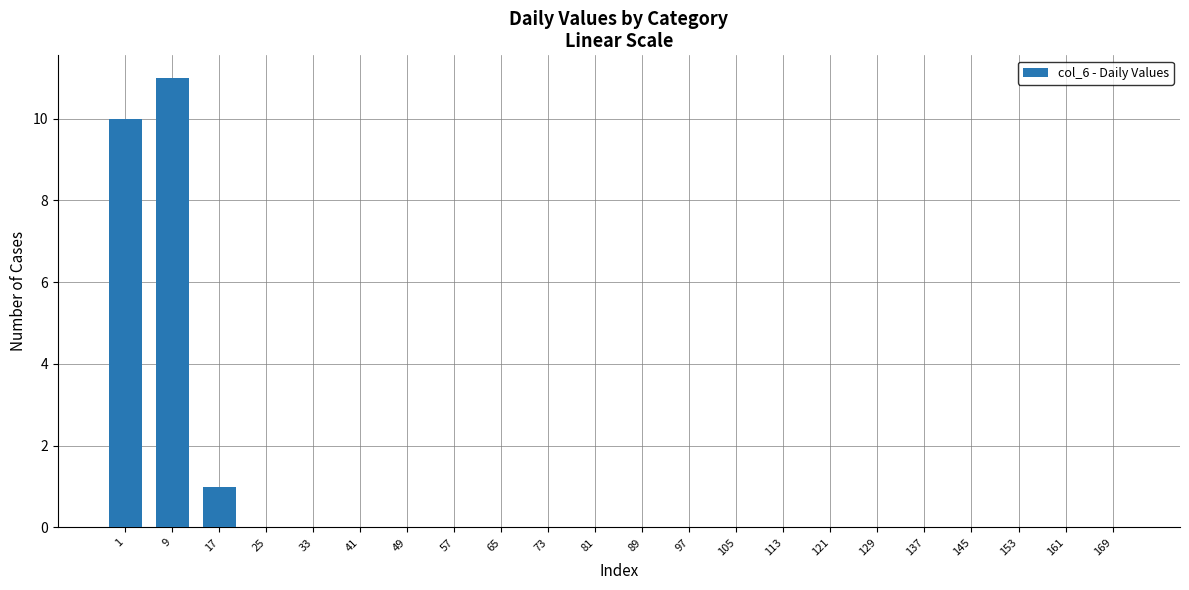

Is it true that the value at 9 is 11?

True